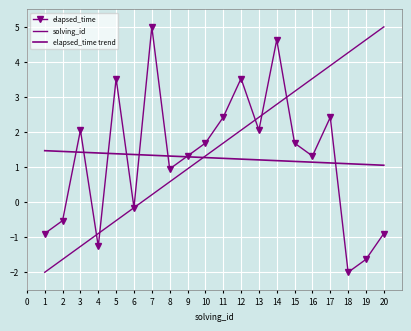

The elapsed_time series shows 0.9 at 9. True or false?

False